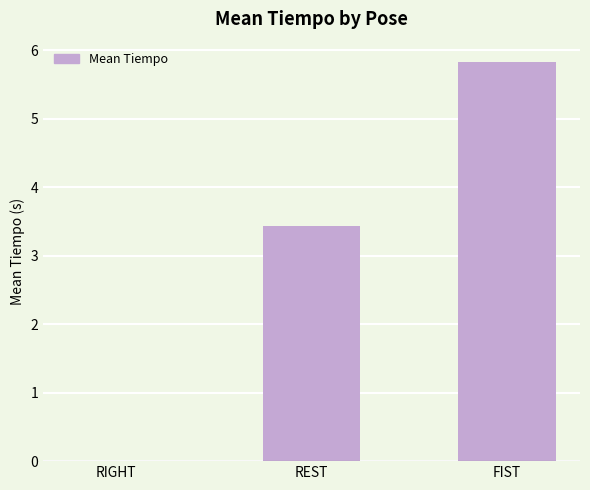

The chart shows a value of 0.0 at RIGHT. True or false?

True